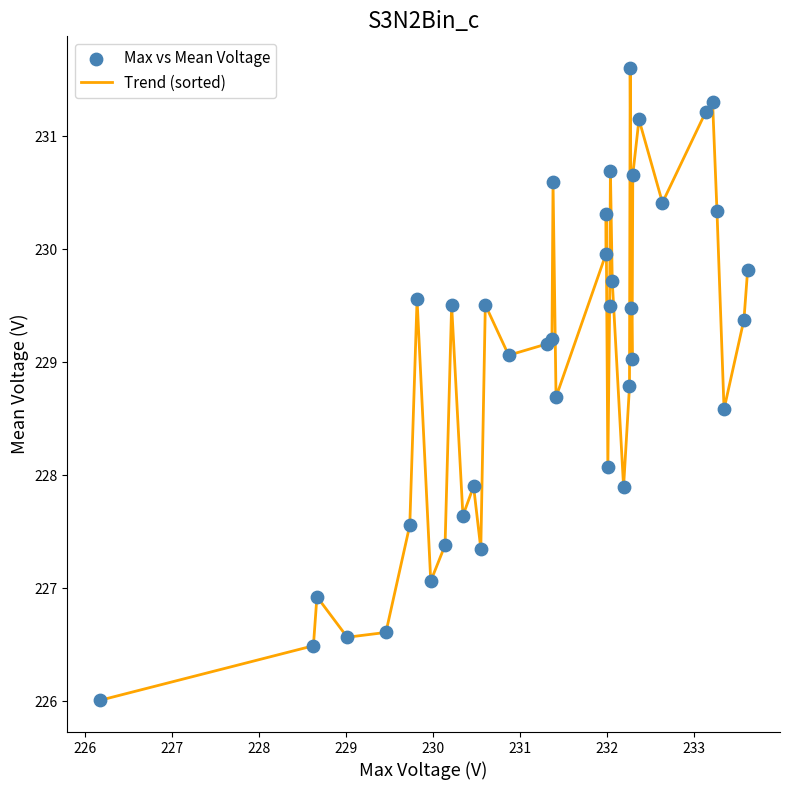

What is the minimum value shown in the chart?

226.0